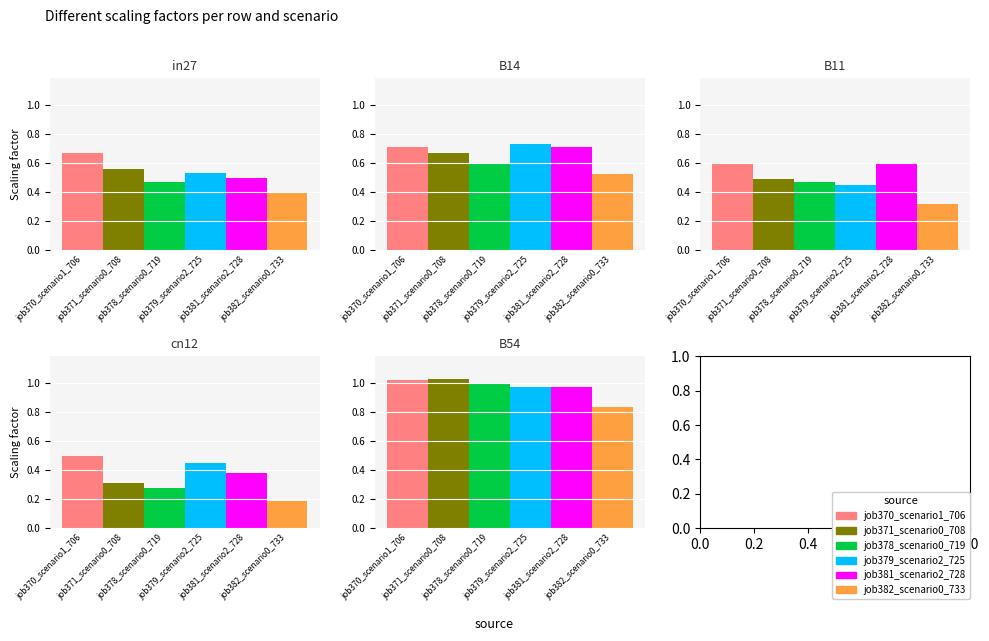

List the labels in order of job379_scenario2_725 value, largest first.

B54, B14, in27, cn12, B11